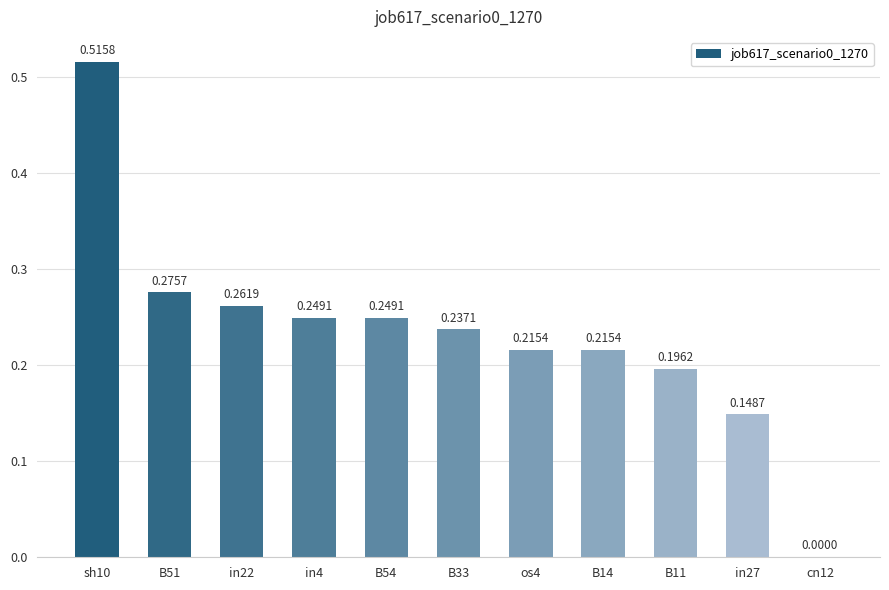

Which has a higher value, B33 or in4?

in4